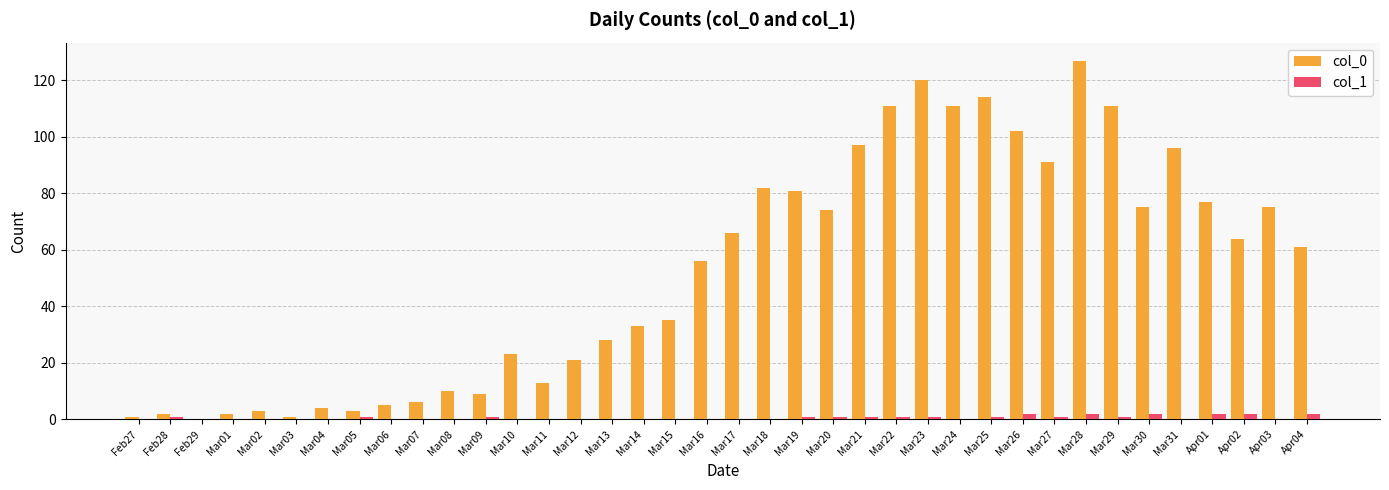

Which series has the largest total across all categories?

col_0